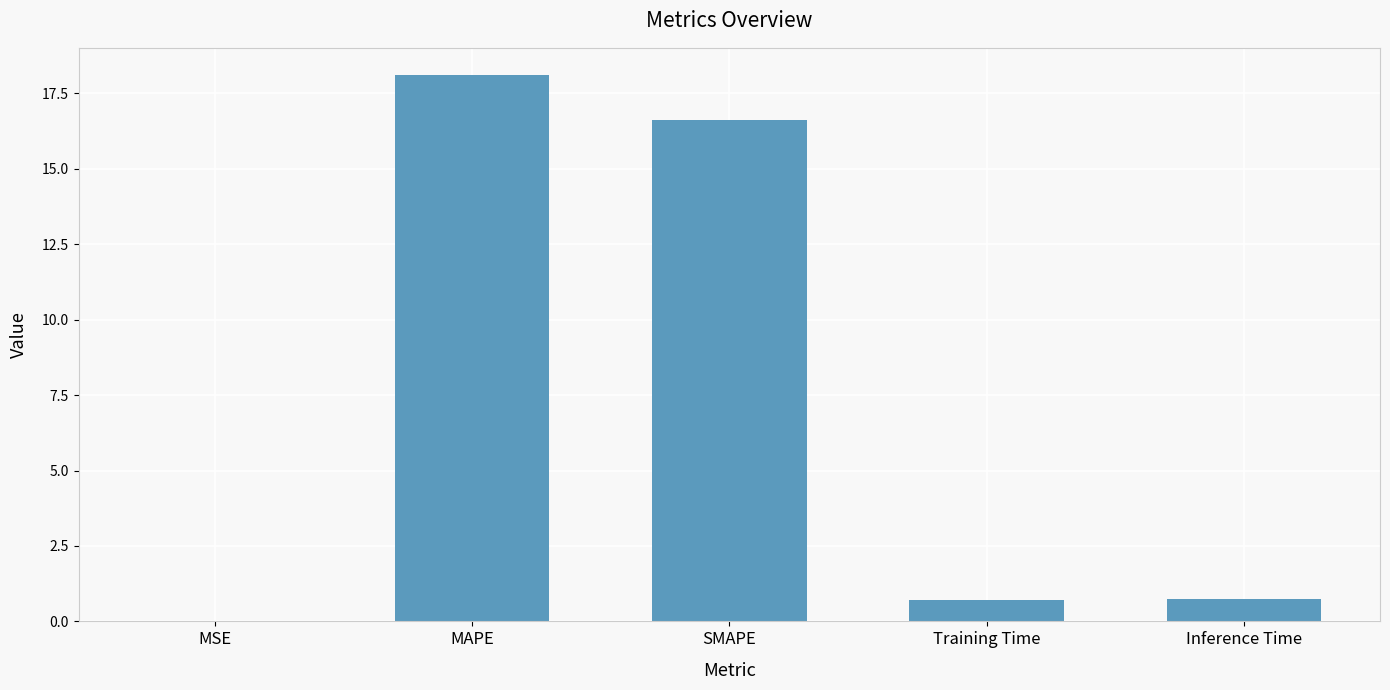

What is the change in value from MAPE to Inference Time?

-17.4